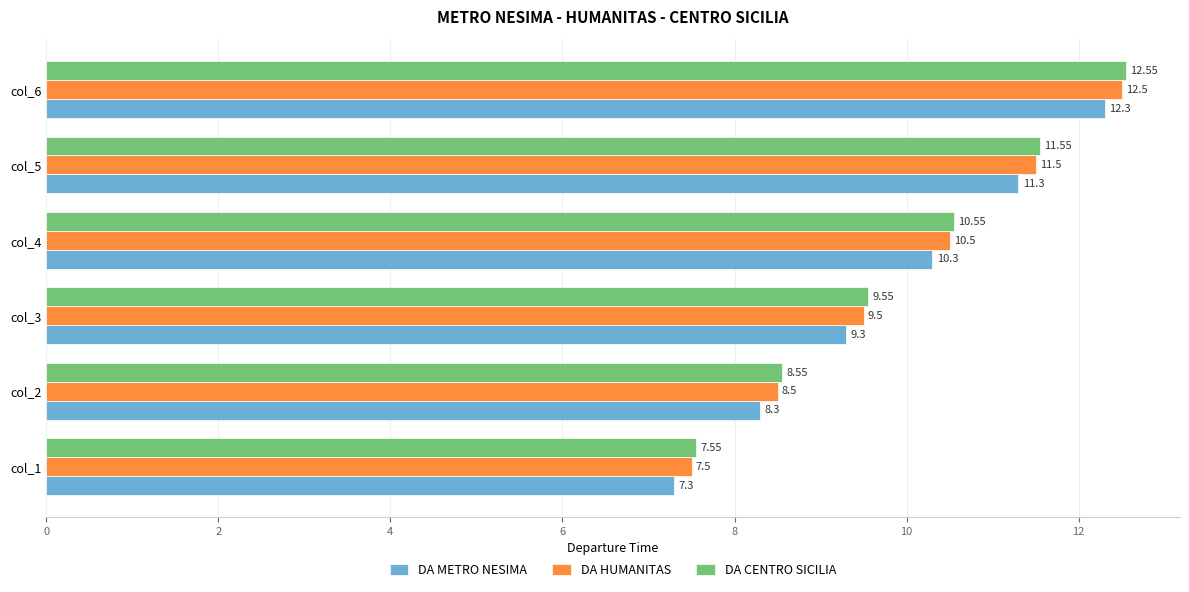

What is the highest value of the DA HUMANITAS series?

12.5